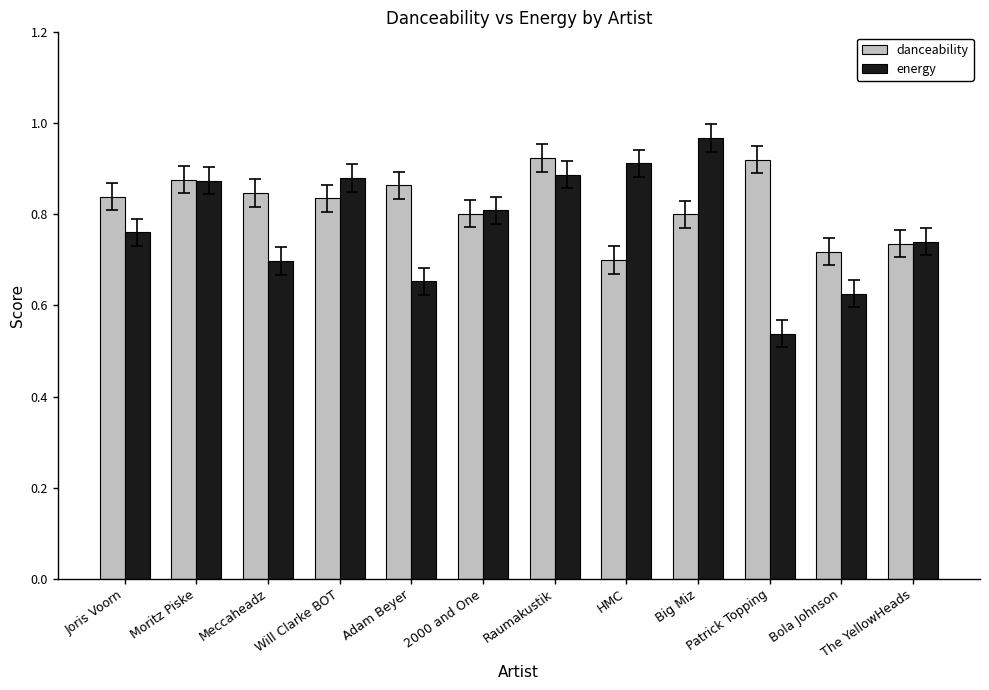

At Big Miz, list the series in order from smallest to largest.

danceability, energy